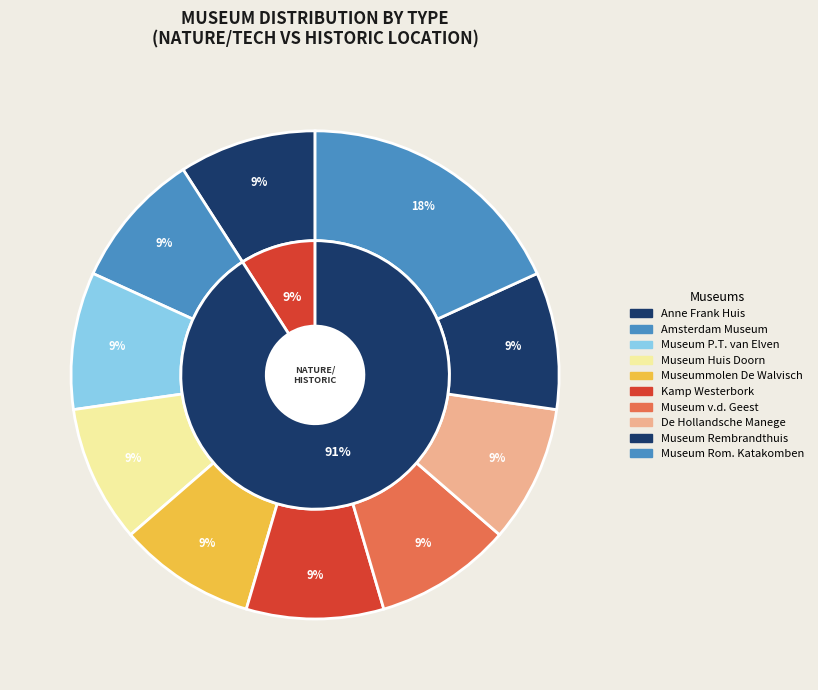

To the nearest percent, what is the difference between the largest and smallest slice percentages?

9%